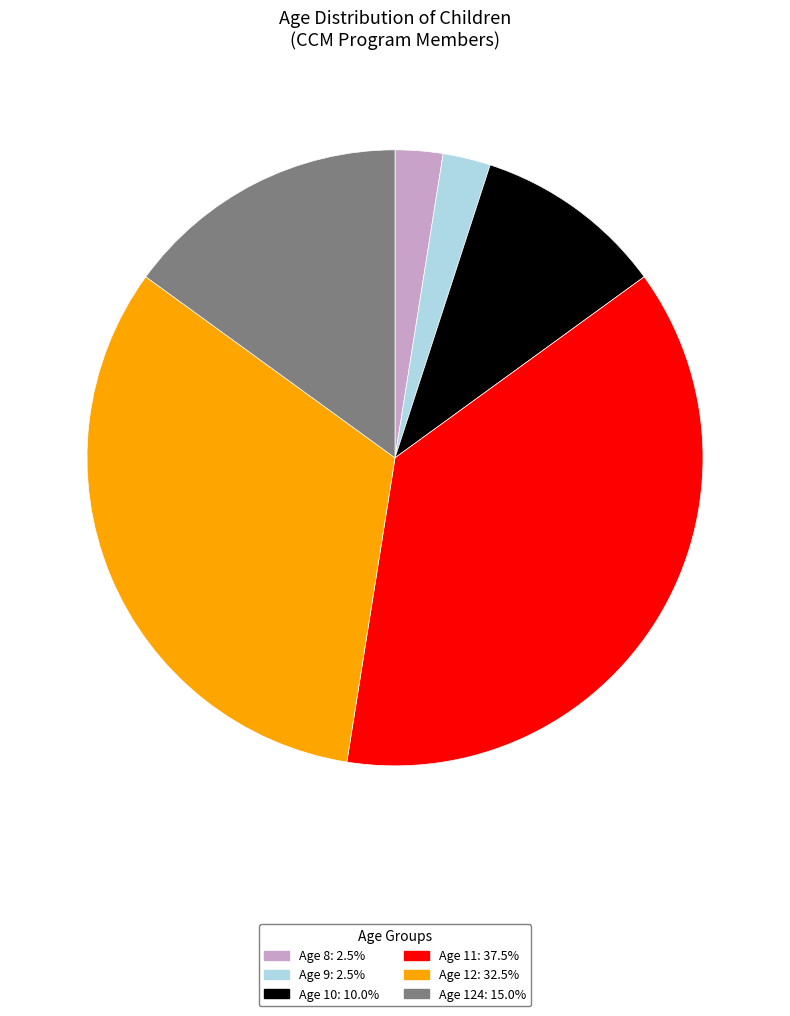

Does any single category account for the majority?

No